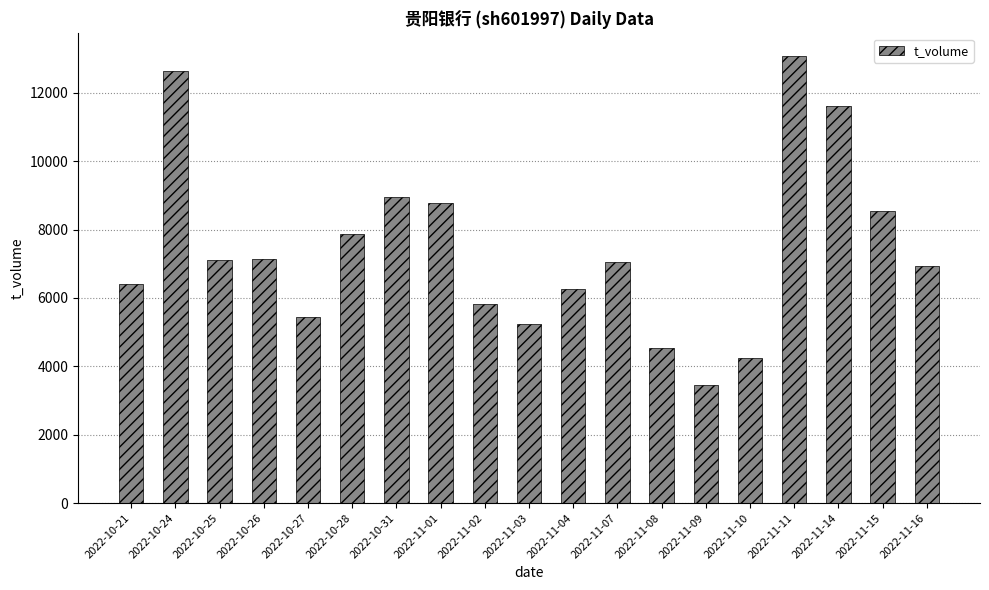

What is the ratio of the value at 2022-11-01 to the value at 2022-10-25?

1.2